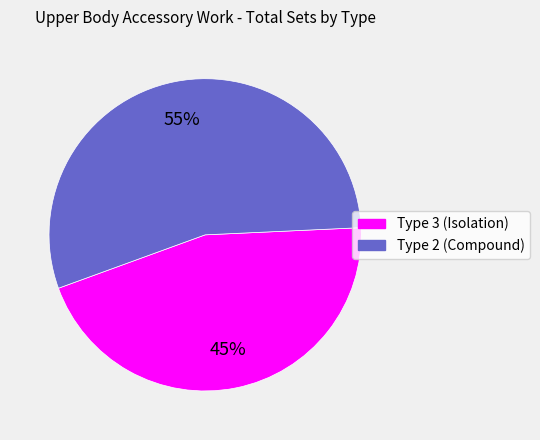

To the nearest percent, what is the difference between the Type 2 (Compound) and Type 3 (Isolation) slice percentages?

10%